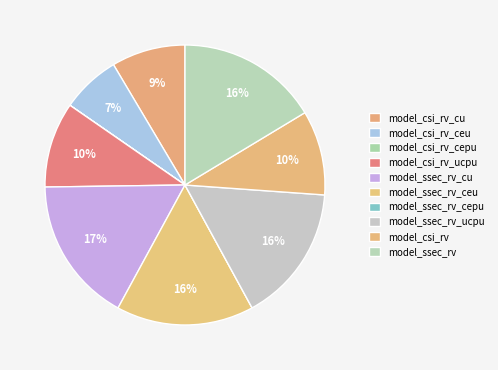

To the nearest percent, what percentage of the pie is model_csi_rv_ucpu?

10%